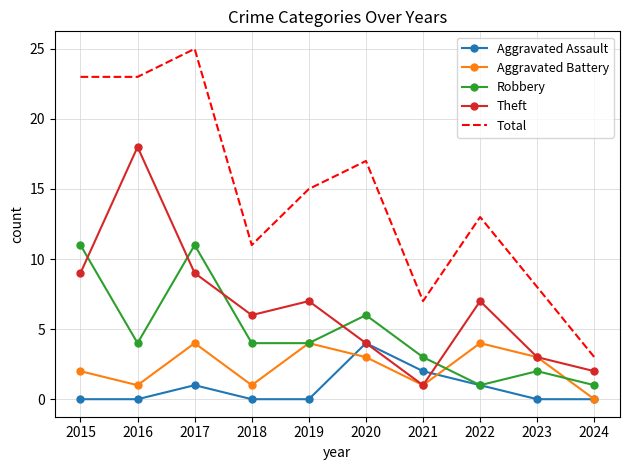

What is the total value across all series at 2021?

14